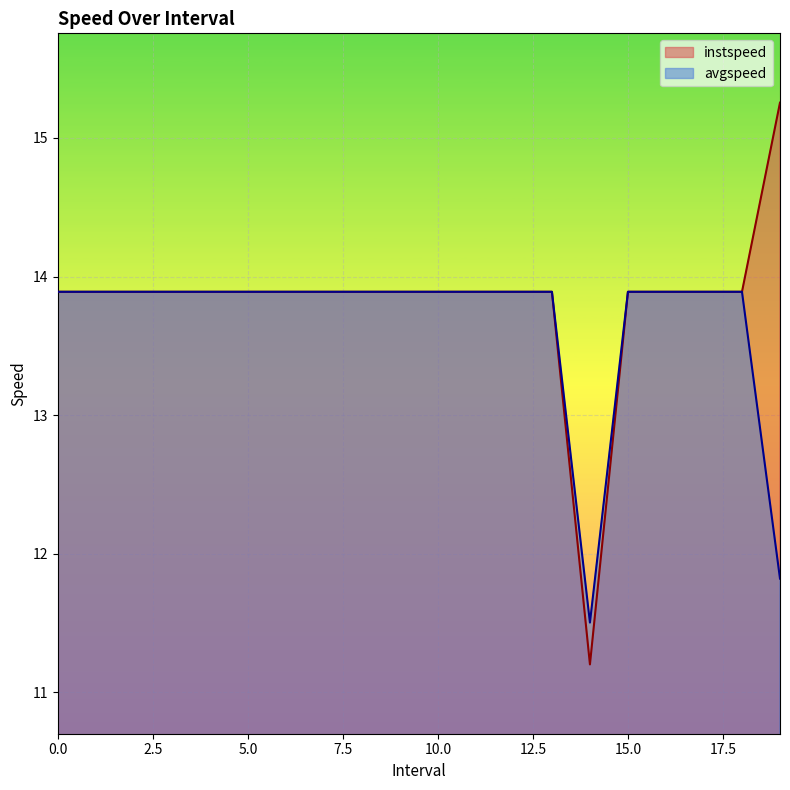

What is the average value of the avgspeed series?

13.7